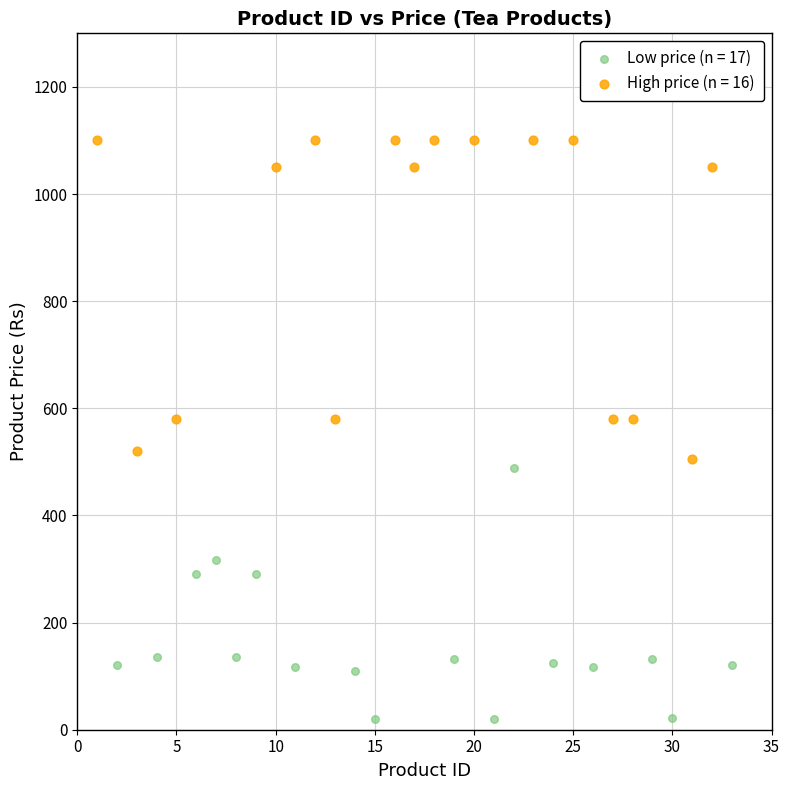

Which series contains the lowest Y value?

Low price (n = 17)